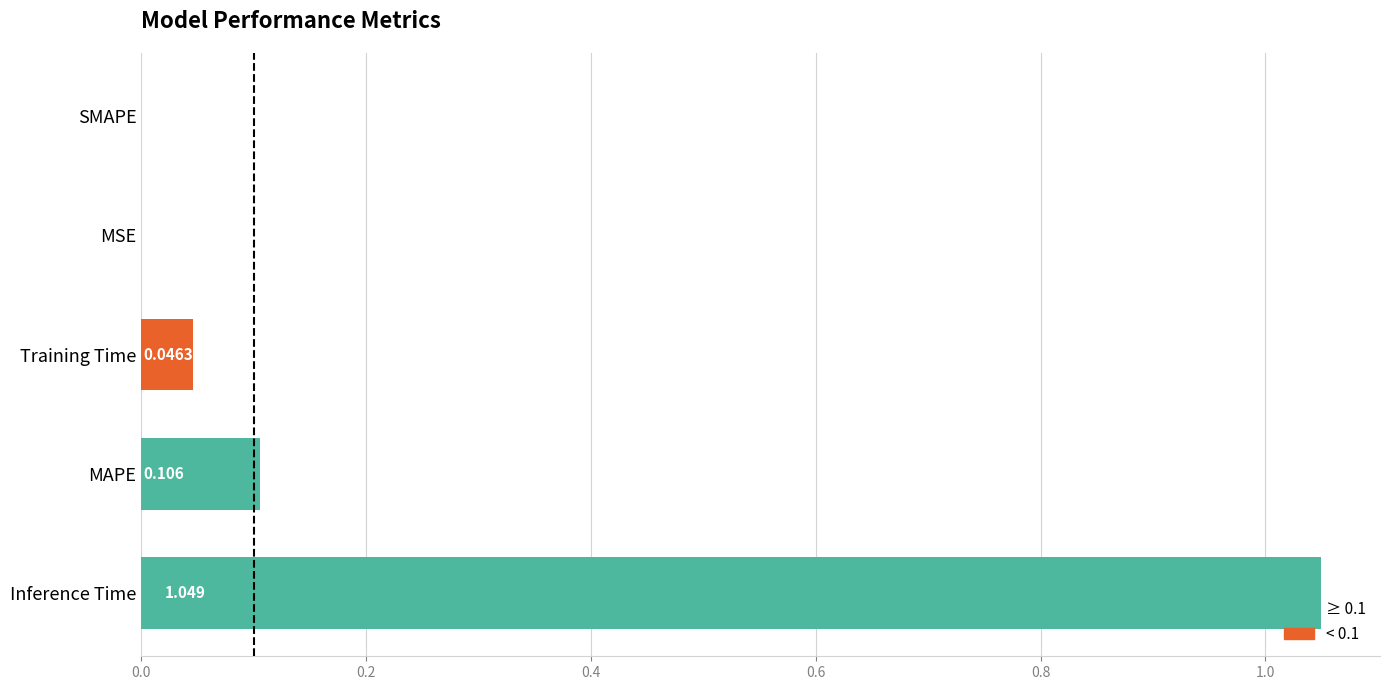

Which label corresponds to the largest value in the chart?

Inference Time